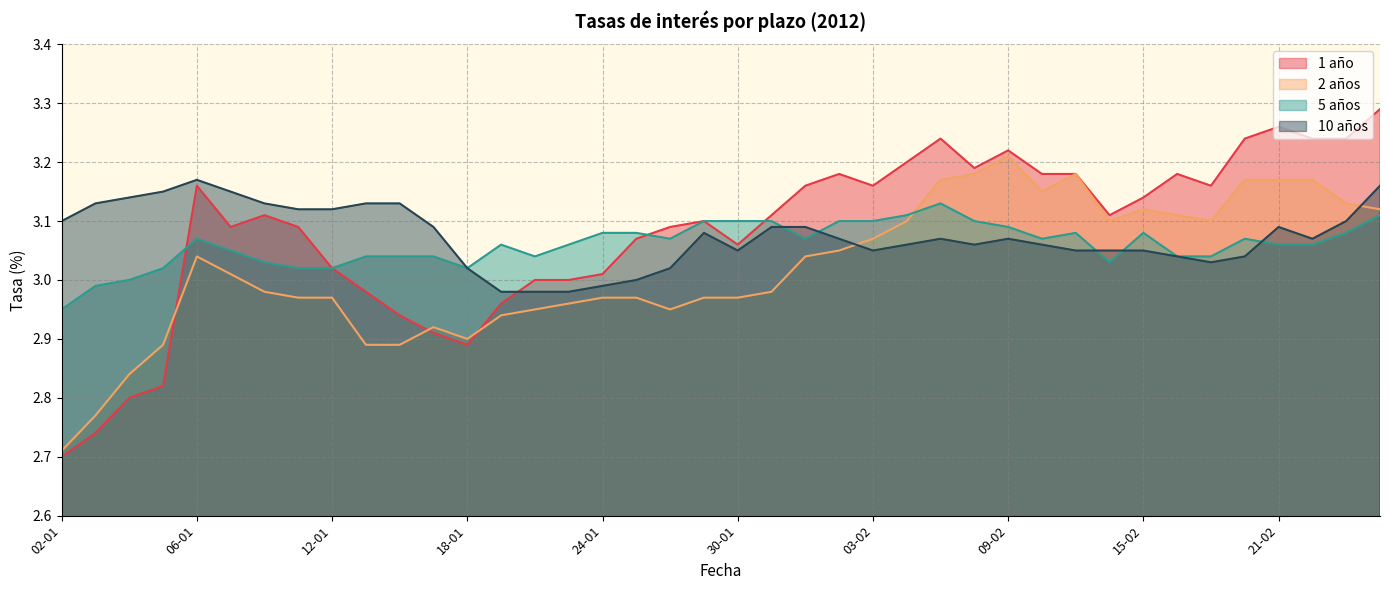

Reading left to right, transcribe all the data shown in this chart.

1 año: 02-01=2.7	03-01=2.7	04-01=2.8	05-01=2.8	06-01=3.2	09-01=3.1	10-01=3.1	11-01=3.1	12-01=3.0	13-01=3.0	16-01=2.9	17-01=2.9	18-01=2.9	19-01=3.0	20-01=3.0	23-01=3.0	24-01=3.0	25-01=3.1	26-01=3.1	27-01=3.1	30-01=3.1	31-01=3.1	01-02=3.2	02-02=3.2	03-02=3.2	06-02=3.2	07-02=3.2	08-02=3.2	09-02=3.2	10-02=3.2	13-02=3.2	14-02=3.1	15-02=3.1	16-02=3.2	17-02=3.2	20-02=3.2	21-02=3.3	22-02=3.2	23-02=3.2	24-02=3.3
2 años: 02-01=2.7	03-01=2.8	04-01=2.8	05-01=2.9	06-01=3.0	09-01=3.0	10-01=3.0	11-01=3.0	12-01=3.0	13-01=2.9	16-01=2.9	17-01=2.9	18-01=2.9	19-01=2.9	20-01=3.0	23-01=3.0	24-01=3.0	25-01=3.0	26-01=3.0	27-01=3.0	30-01=3.0	31-01=3.0	01-02=3.0	02-02=3.0	03-02=3.1	06-02=3.1	07-02=3.2	08-02=3.2	09-02=3.2	10-02=3.1	13-02=3.2	14-02=3.1	15-02=3.1	16-02=3.1	17-02=3.1	20-02=3.2	21-02=3.2	22-02=3.2	23-02=3.1	24-02=3.1
5 años: 02-01=3.0	03-01=3.0	04-01=3.0	05-01=3.0	06-01=3.1	09-01=3.0	10-01=3.0	11-01=3.0	12-01=3.0	13-01=3.0	16-01=3.0	17-01=3.0	18-01=3.0	19-01=3.1	20-01=3.0	23-01=3.1	24-01=3.1	25-01=3.1	26-01=3.1	27-01=3.1	30-01=3.1	31-01=3.1	01-02=3.1	02-02=3.1	03-02=3.1	06-02=3.1	07-02=3.1	08-02=3.1	09-02=3.1	10-02=3.1	13-02=3.1	14-02=3.0	15-02=3.1	16-02=3.0	17-02=3.0	20-02=3.1	21-02=3.1	22-02=3.1	23-02=3.1	24-02=3.1
10 años: 02-01=3.1	03-01=3.1	04-01=3.1	05-01=3.1	06-01=3.2	09-01=3.1	10-01=3.1	11-01=3.1	12-01=3.1	13-01=3.1	16-01=3.1	17-01=3.1	18-01=3.0	19-01=3.0	20-01=3.0	23-01=3.0	24-01=3.0	25-01=3.0	26-01=3.0	27-01=3.1	30-01=3.0	31-01=3.1	01-02=3.1	02-02=3.1	03-02=3.0	06-02=3.1	07-02=3.1	08-02=3.1	09-02=3.1	10-02=3.1	13-02=3.0	14-02=3.0	15-02=3.0	16-02=3.0	17-02=3.0	20-02=3.0	21-02=3.1	22-02=3.1	23-02=3.1	24-02=3.2